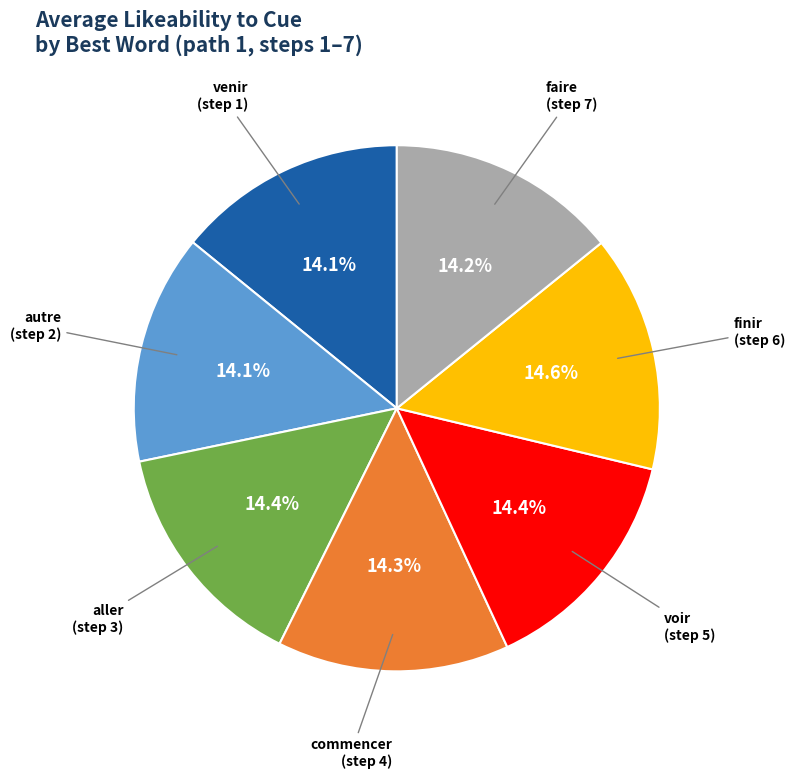

Does any single category account for the majority?

No